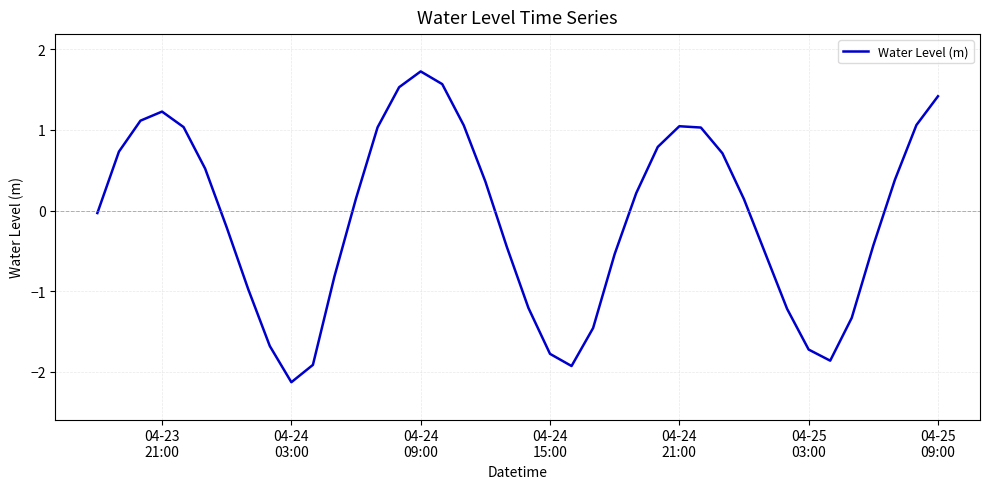

What is the maximum value shown in the chart?

1.7